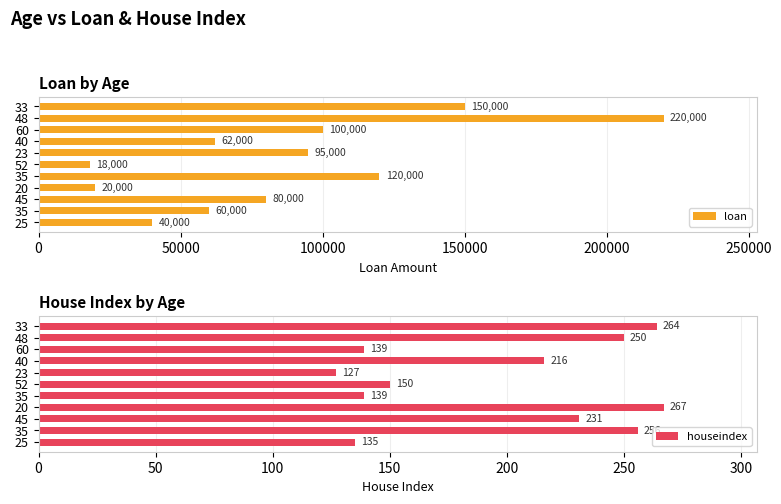

Where is houseindex nearest to the value 197?

40